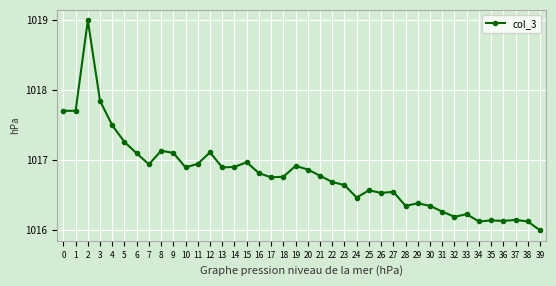

How many lines are shown in the chart?

1